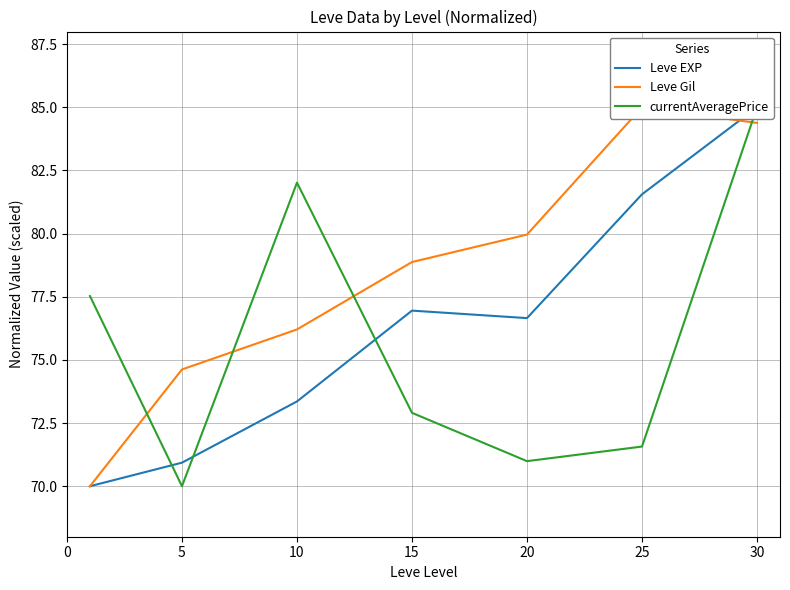

At which category does Leve EXP reach its first local valley?

20